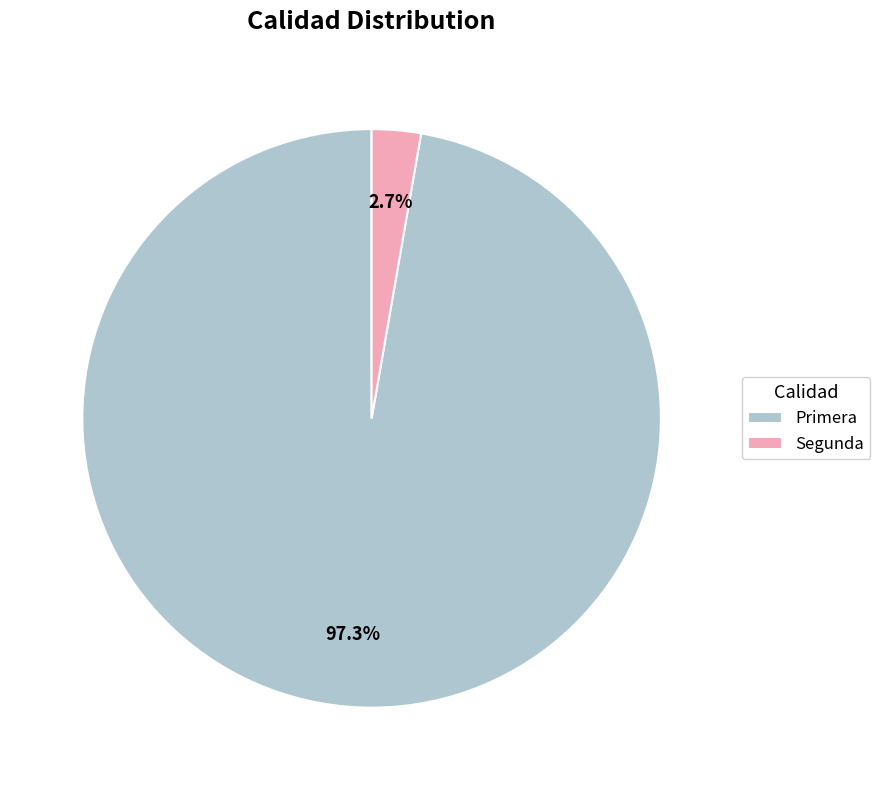

Count the number of slices in the pie.

2